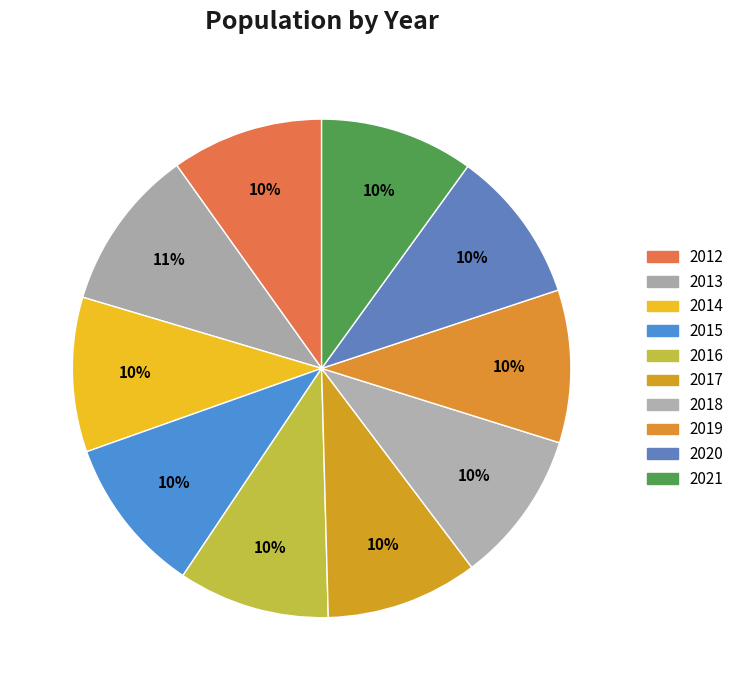

What percentage is the 2020 slice, to the nearest percent?

10%